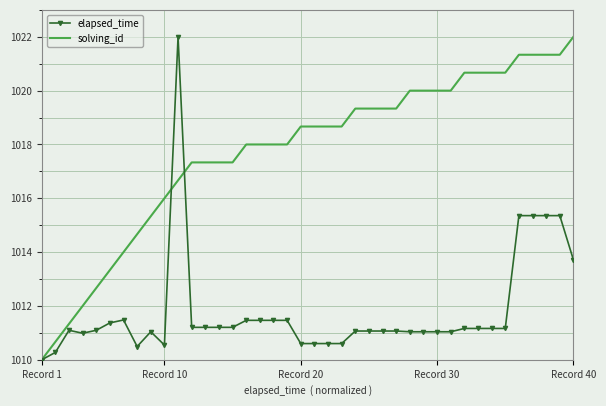

Which series has the largest total across all categories?

solving_id